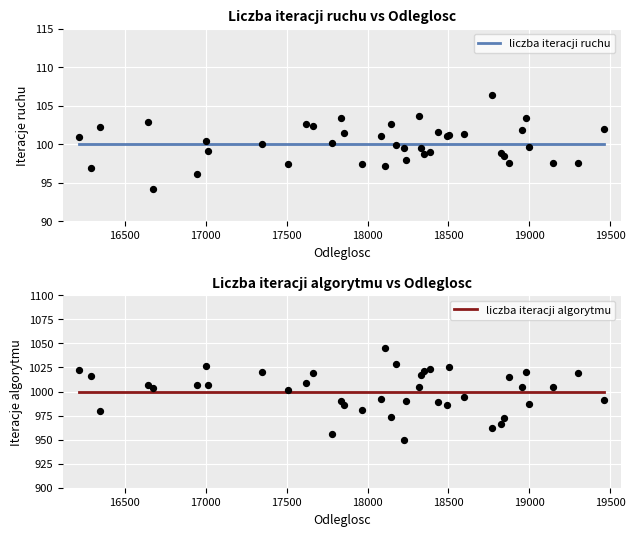

At how many categories does at least one series exceed 691?

40